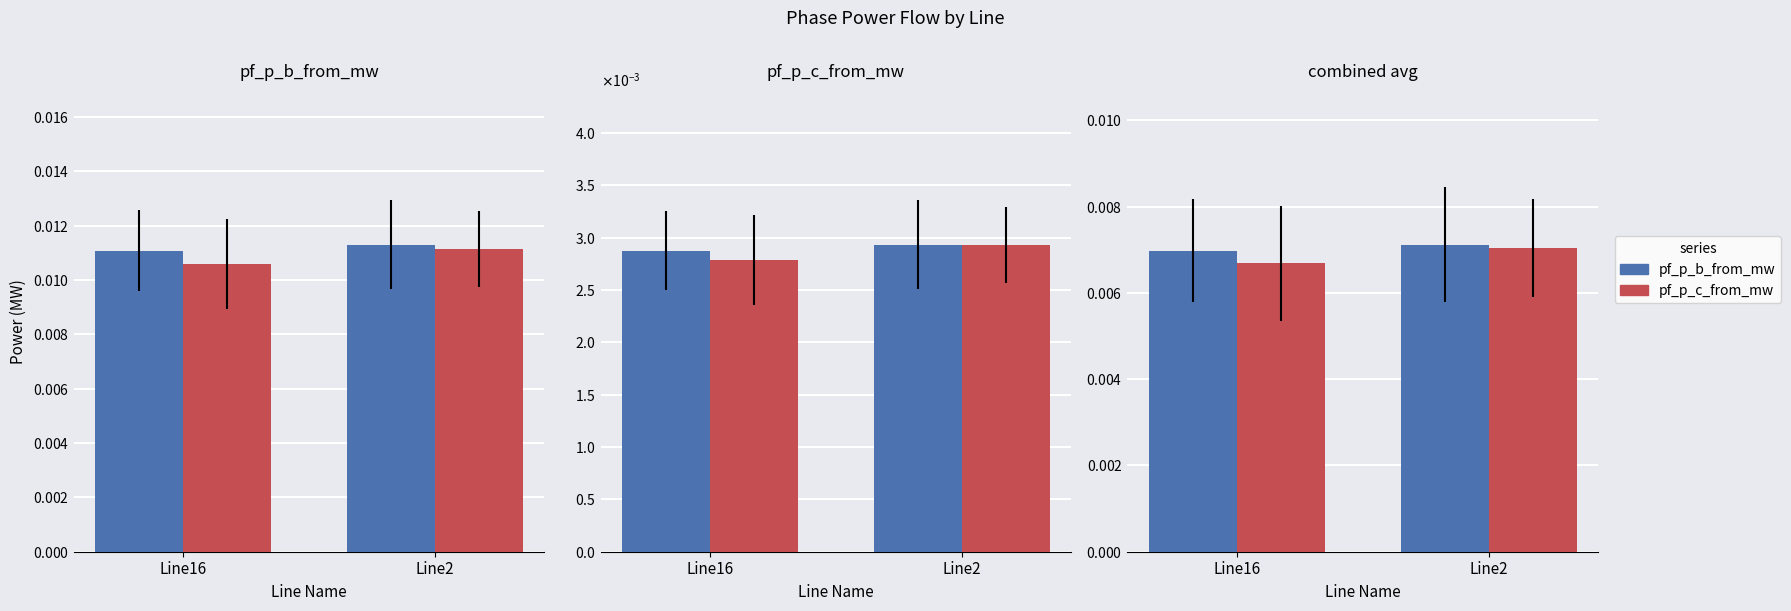

Between Line16 and Line2, which series saw the biggest shift?

pf_p_c_from_mw